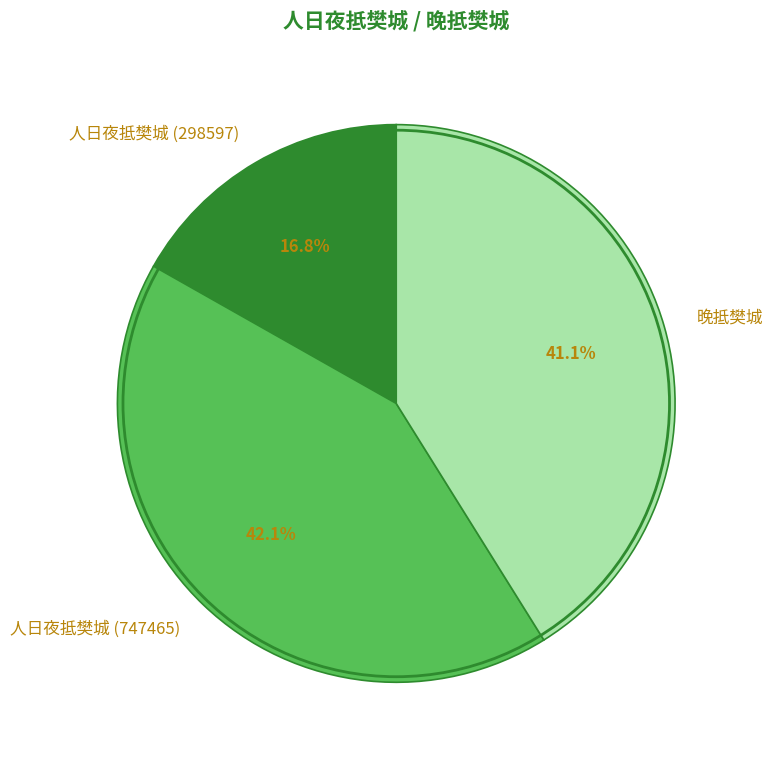

What percentage is the 晚抵樊城 slice, to the nearest percent?

41%